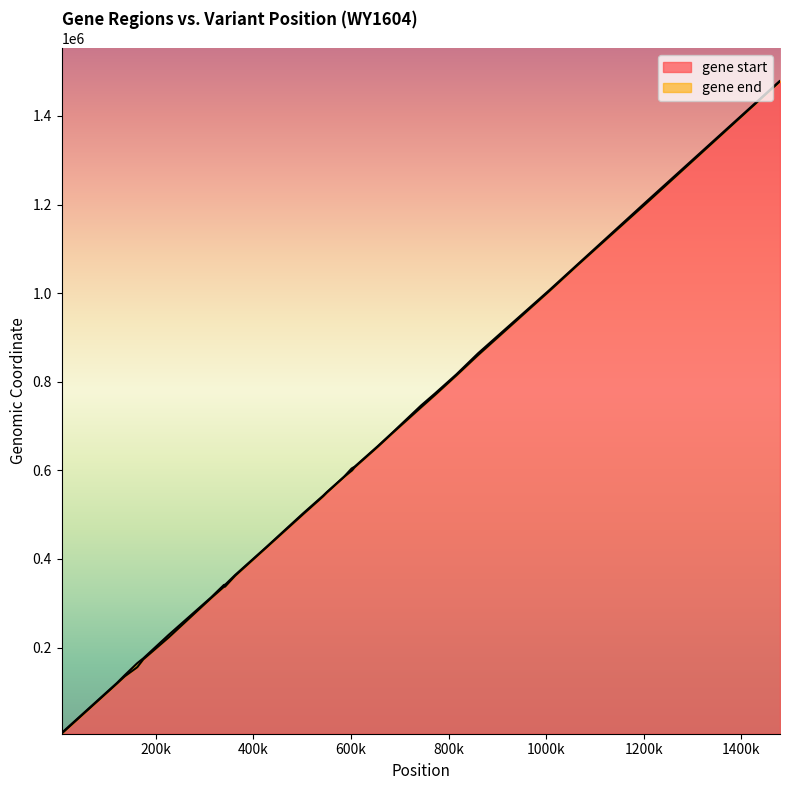

Rank the series at 22 from highest to lowest value.

gene end, gene start